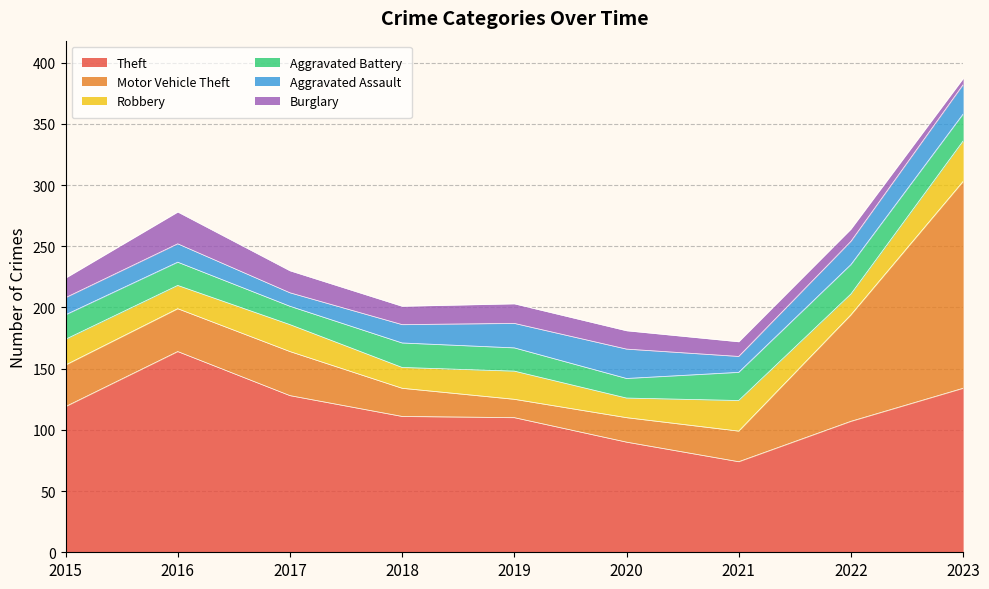

True or false: Burglary and Robbery intersect in this chart.

True